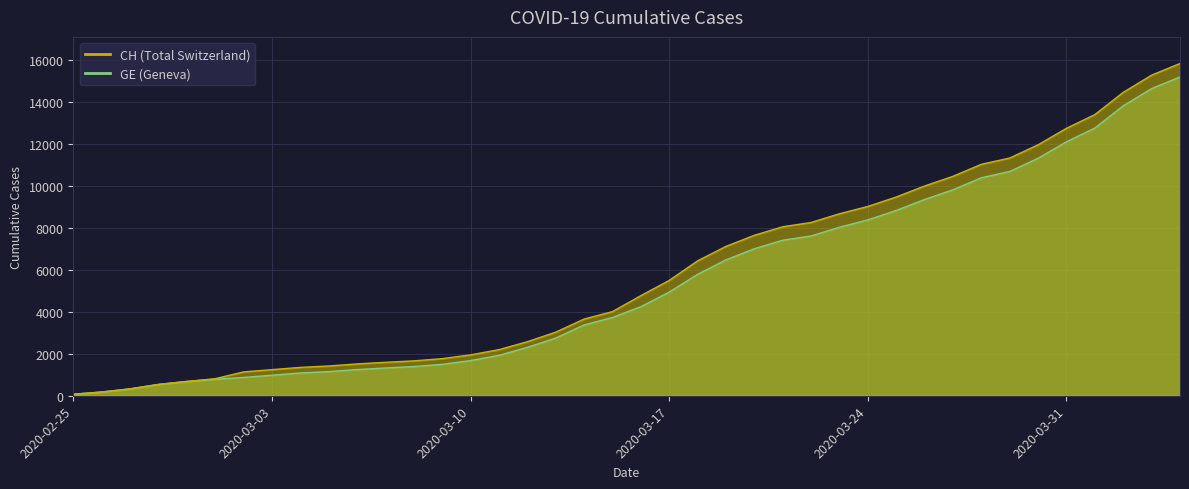

Is it true that GE equals 872 at 2020-03-02?

True